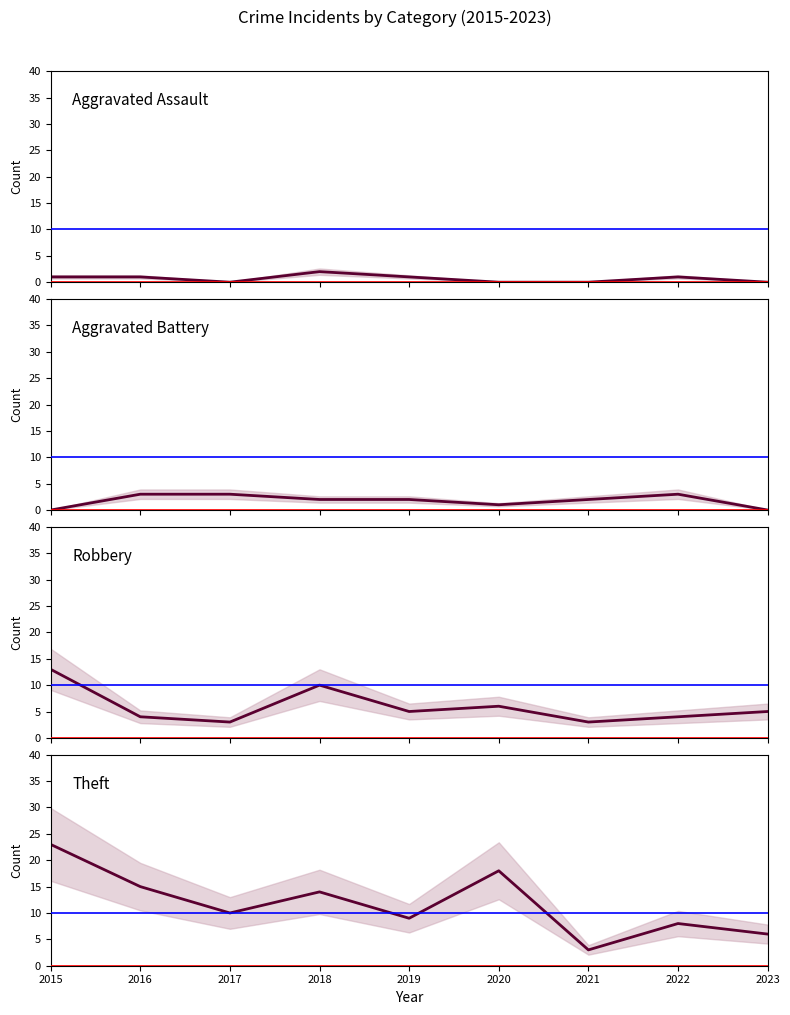

How many data points in Robbery are above 5?

3